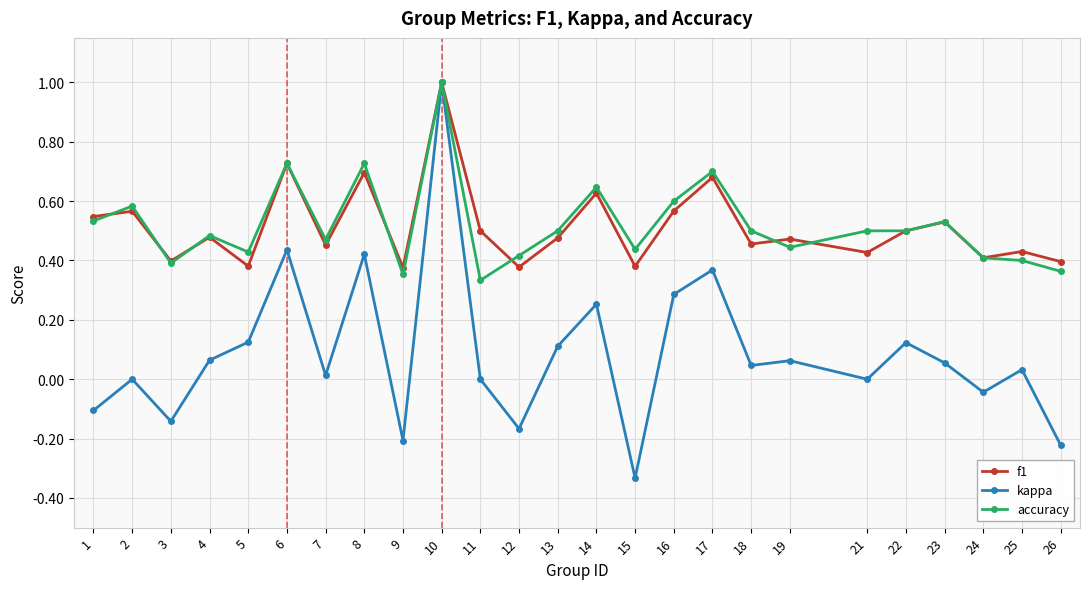

Does the chart have visible grid lines?

Yes